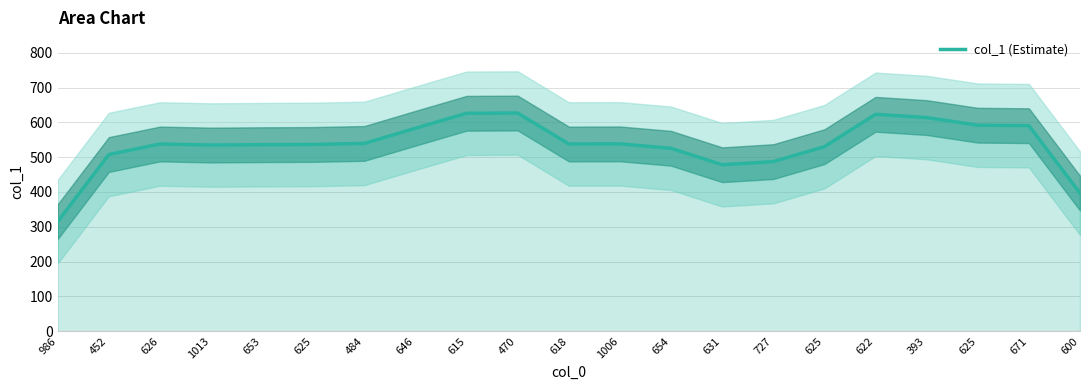

How many data points does each series have?

21